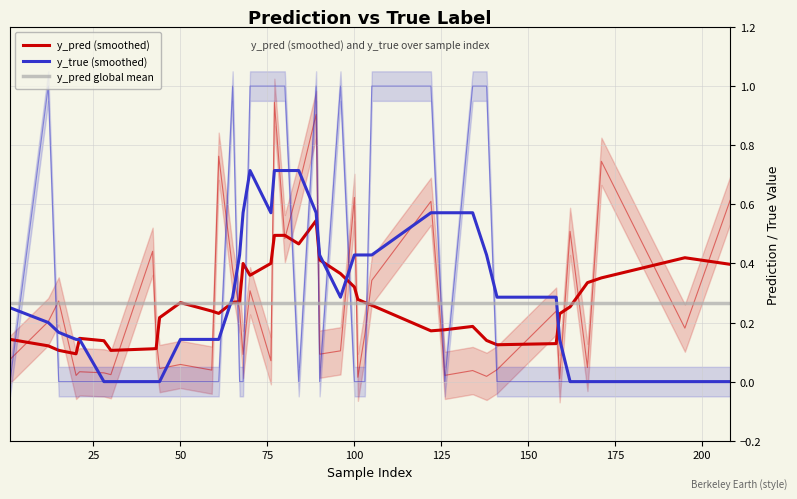

In y_pred, how many points are higher than both neighbors (excluding endpoints)?

13